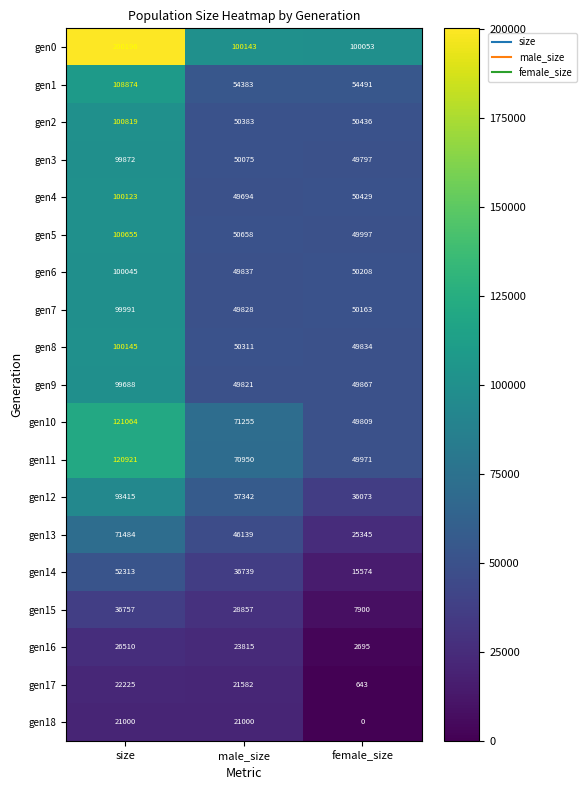

Rank the series at male_size from highest to lowest value.

gen0, gen10, gen11, gen12, gen1, gen5, gen2, gen8, gen3, gen6, gen7, gen9, gen4, gen13, gen14, gen15, gen16, gen17, gen18